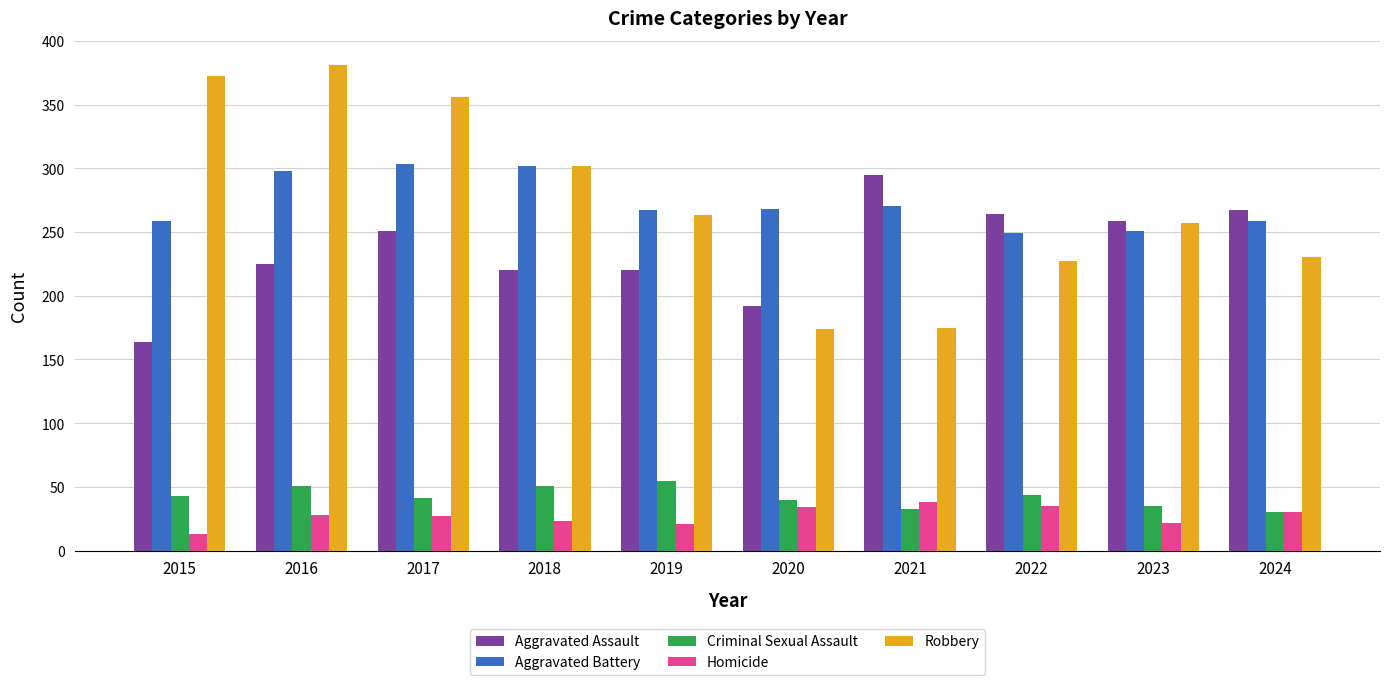

Read the Homicide value at 2015.

13